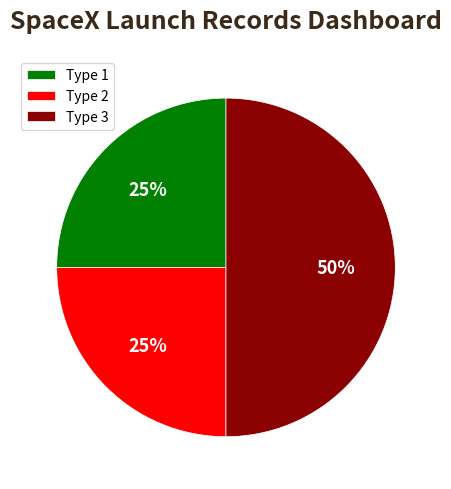

Which has a higher value, Type 3 or Type 1?

Type 3